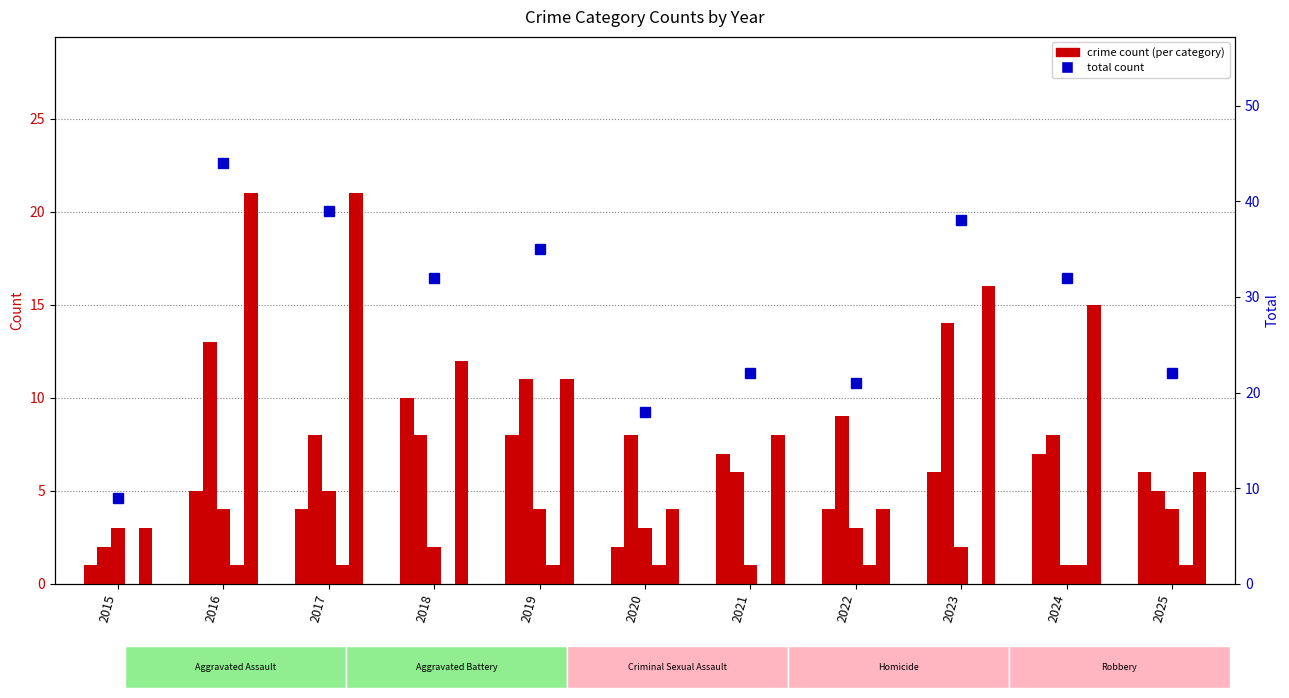

What is the value of the Robbery bar at the 6th from the left?

4